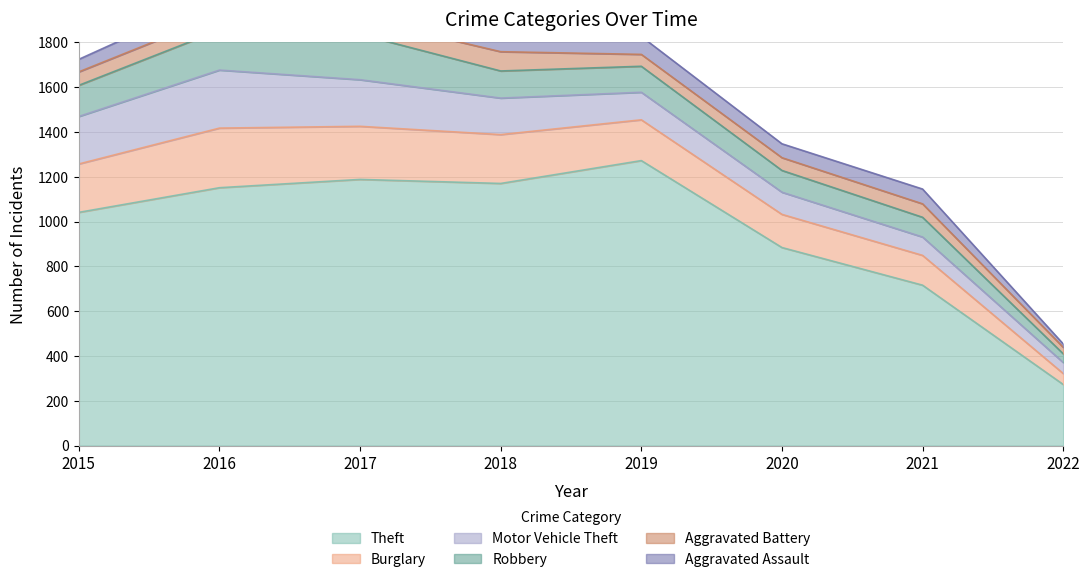

What are all the series names shown in the legend?

Theft, Burglary, Motor Vehicle Theft, Robbery, Aggravated Battery, Aggravated Assault